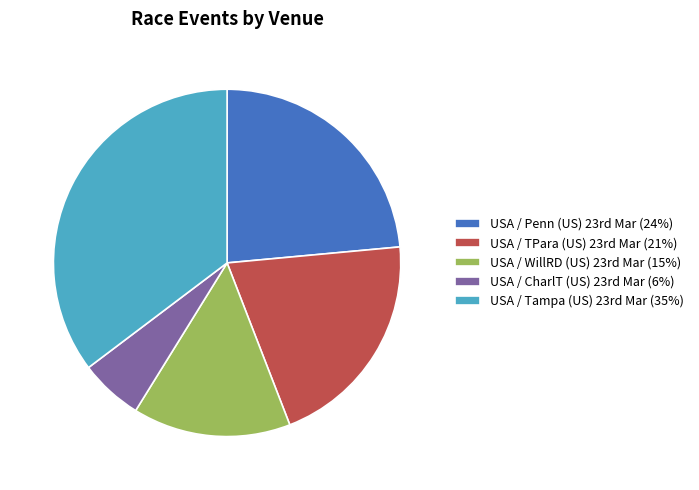

Count the number of slices in the pie.

5